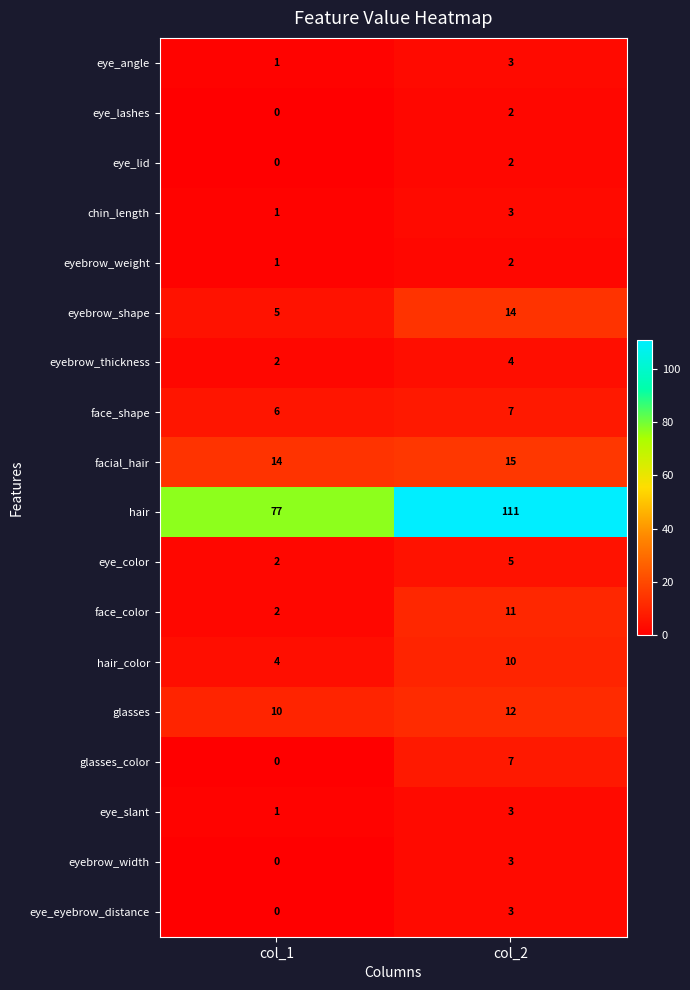

What is the sum of all eyebrow_thickness values?

6